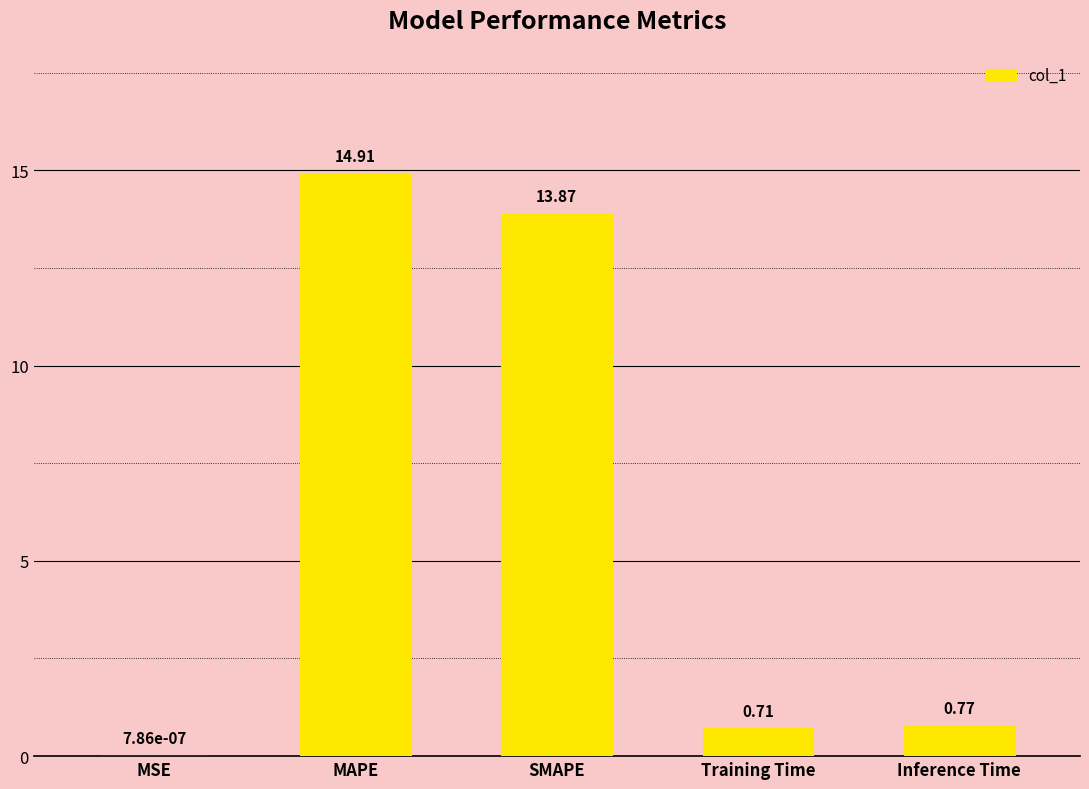

Which label corresponds to the largest value in the chart?

MAPE